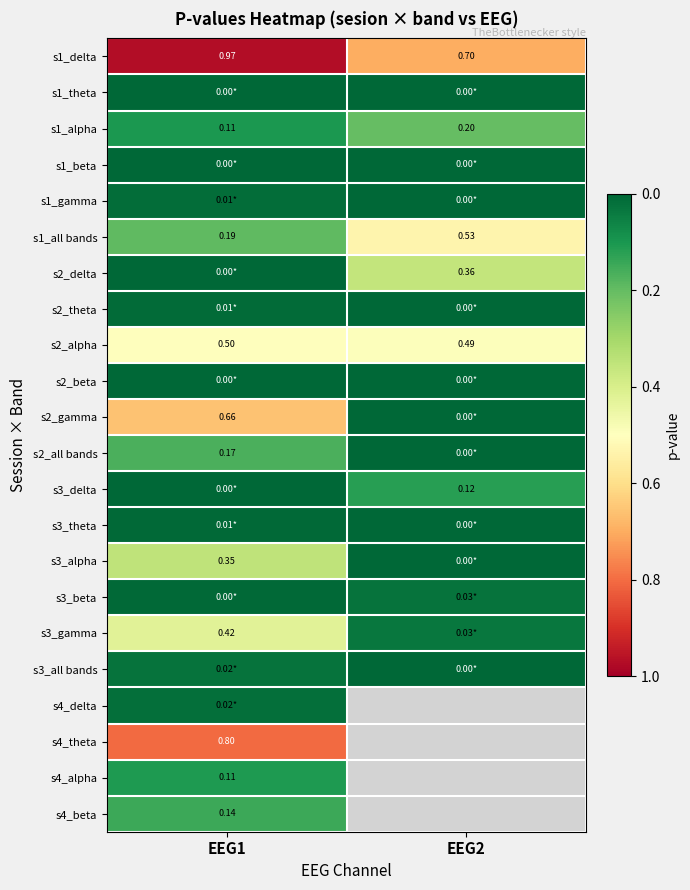

List the series in order of their peak value, lowest first.

s1_theta, s1_beta, s2_beta, s3_theta, s2_theta, s1_gamma, s4_delta, s3_all bands, s3_beta, s4_alpha, s3_delta, s4_beta, s2_all bands, s1_alpha, s3_alpha, s2_delta, s3_gamma, s2_alpha, s1_all bands, s2_gamma, s4_theta, s1_delta